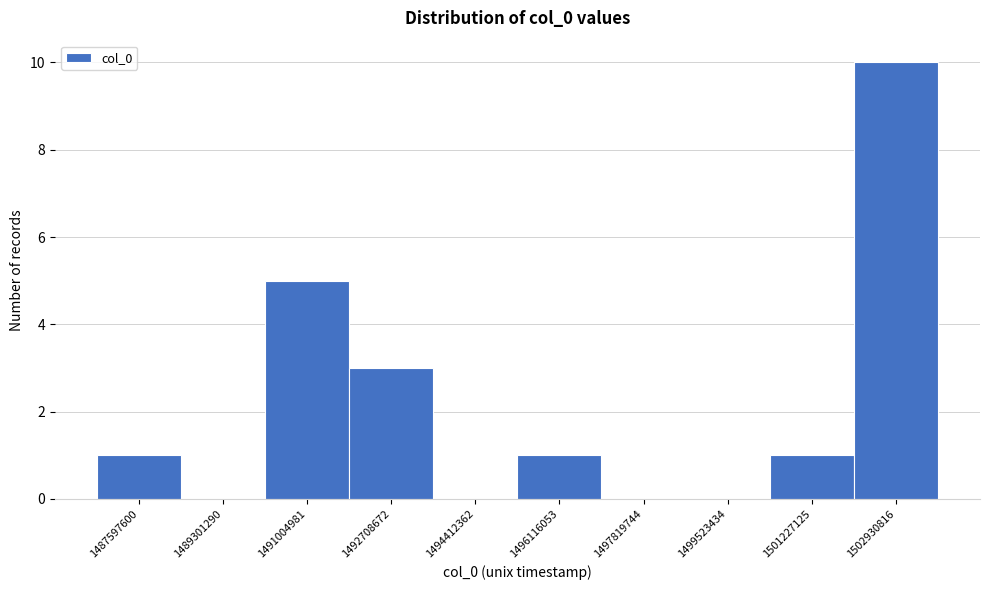

Reading left to right, extract all data points from this chart.

1487597600=1	1489301290=0	1491004981=5	1492708672=3	1494412362=0	1496116053=1	1497819744=0	1499523434=0	1501227125=1	1502930816=10